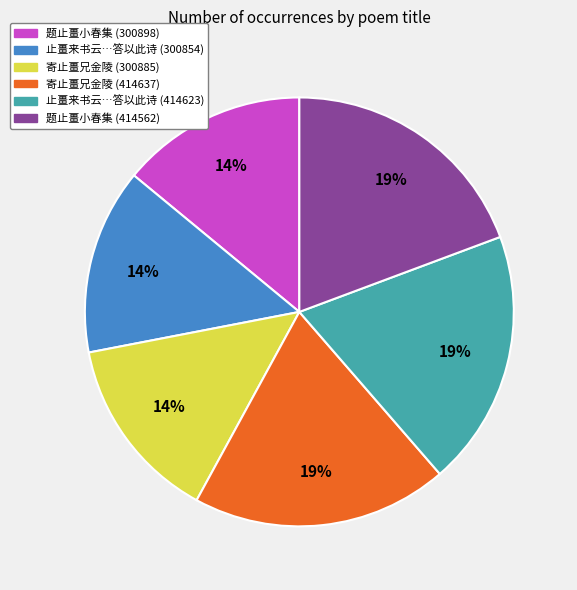

What percentage is the 寄止畺兄金陵 (414637) slice, to the nearest percent?

19%